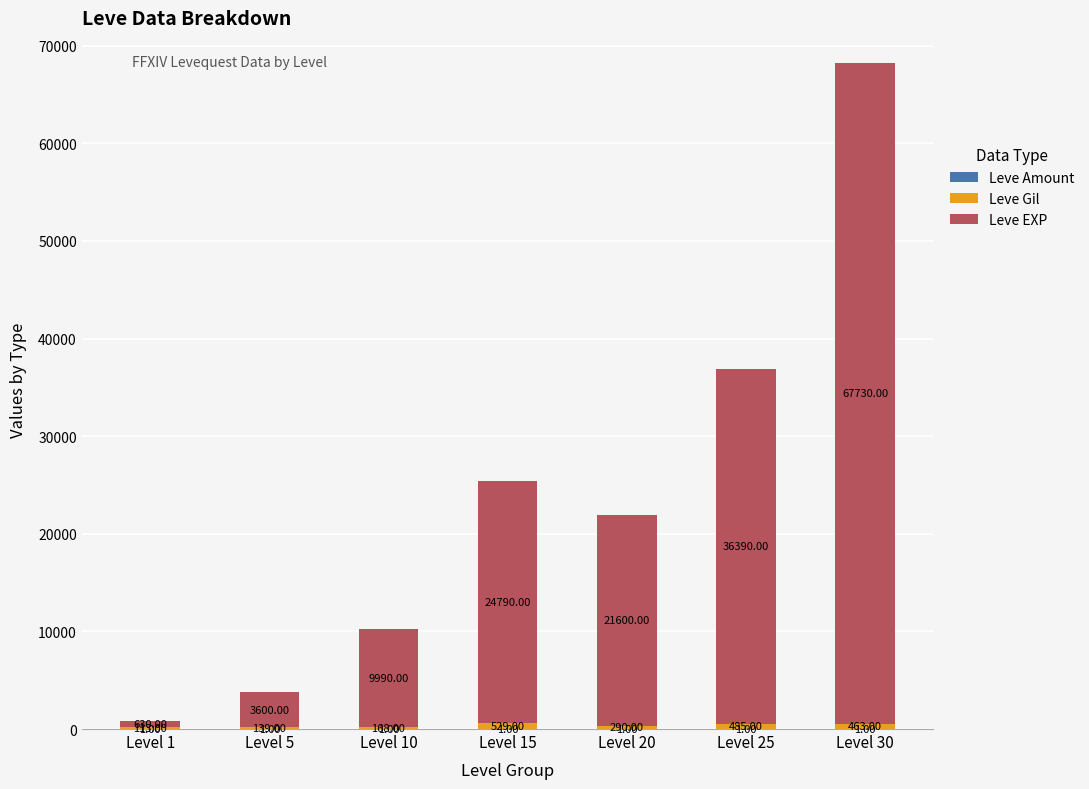

What is the total value across all series at Level 5?

3789